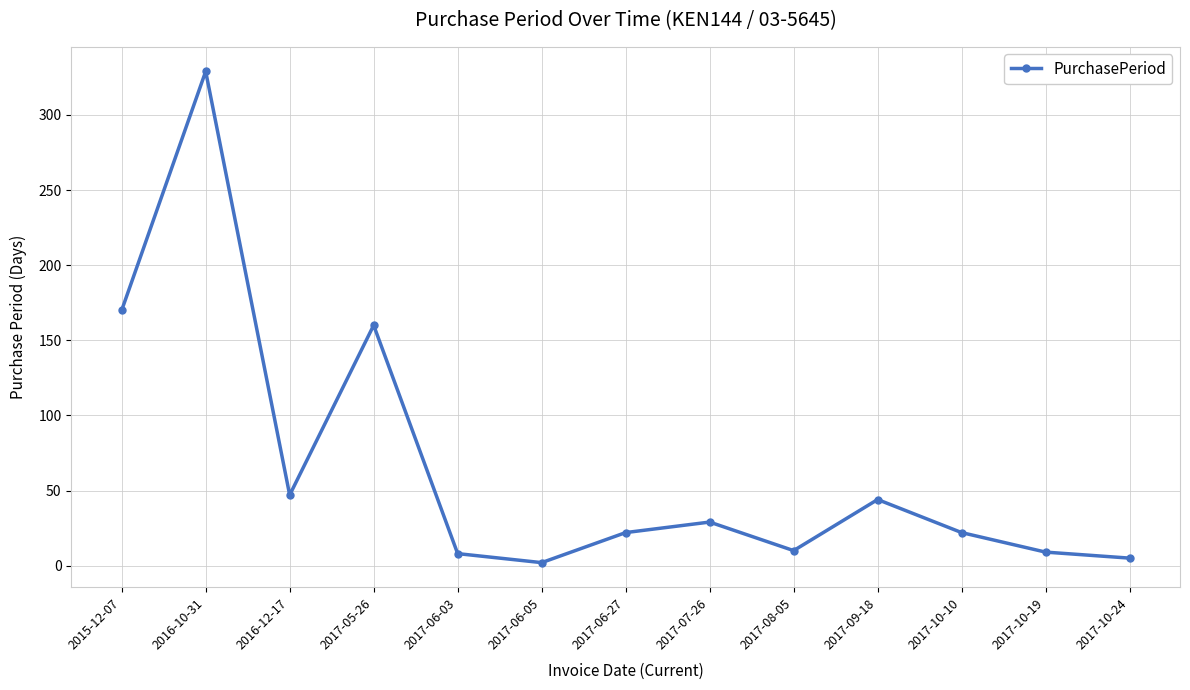

Where is the first local minimum?

2016-12-17